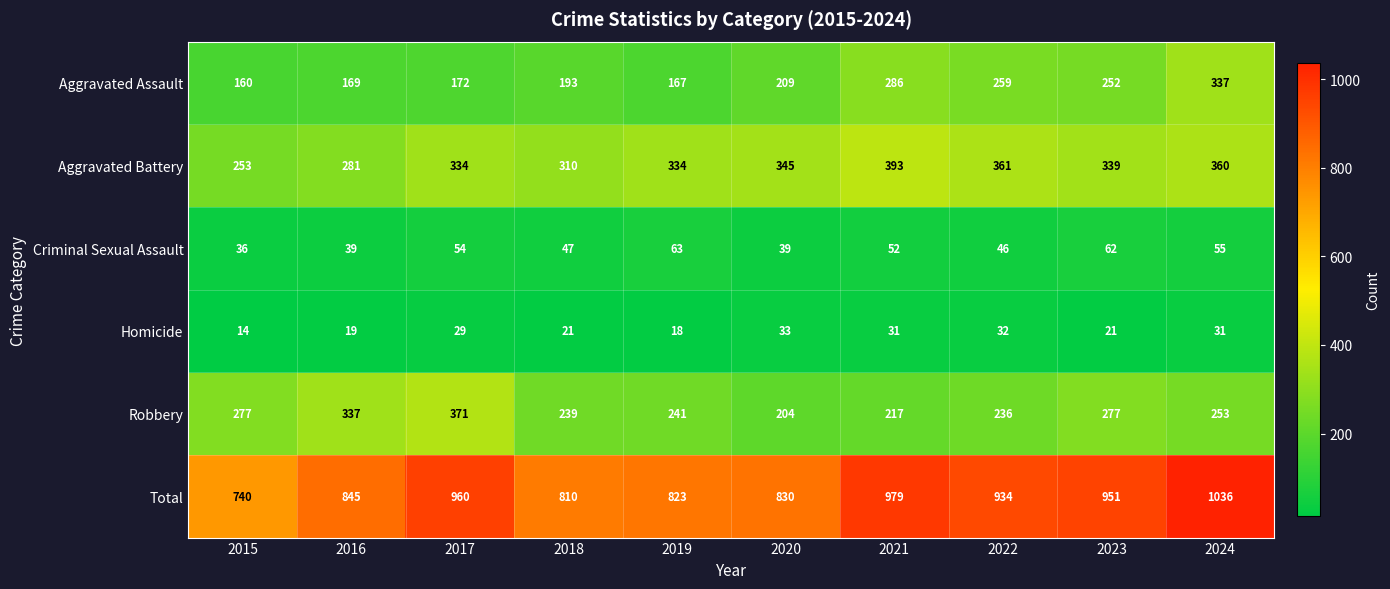

Is it true that Aggravated Assault equals 364 at 2020?

False